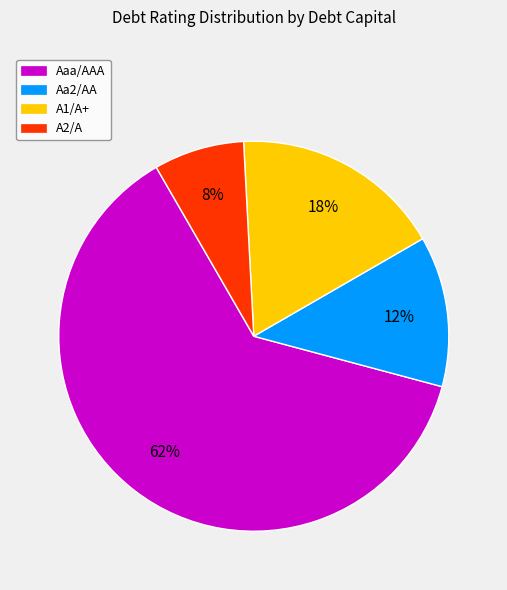

To the nearest percent, what is the average slice percentage?

25%